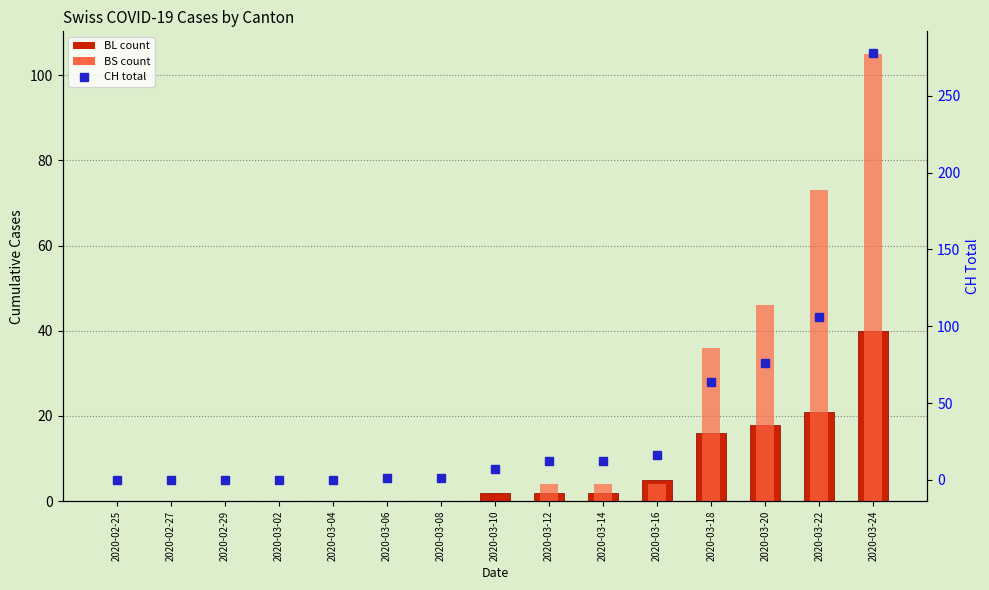

What is the average value of the BS series?

18